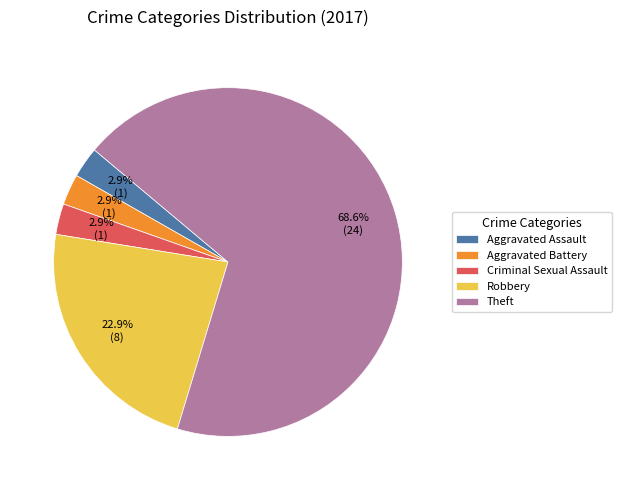

To the nearest percent, what is the average slice percentage?

20%